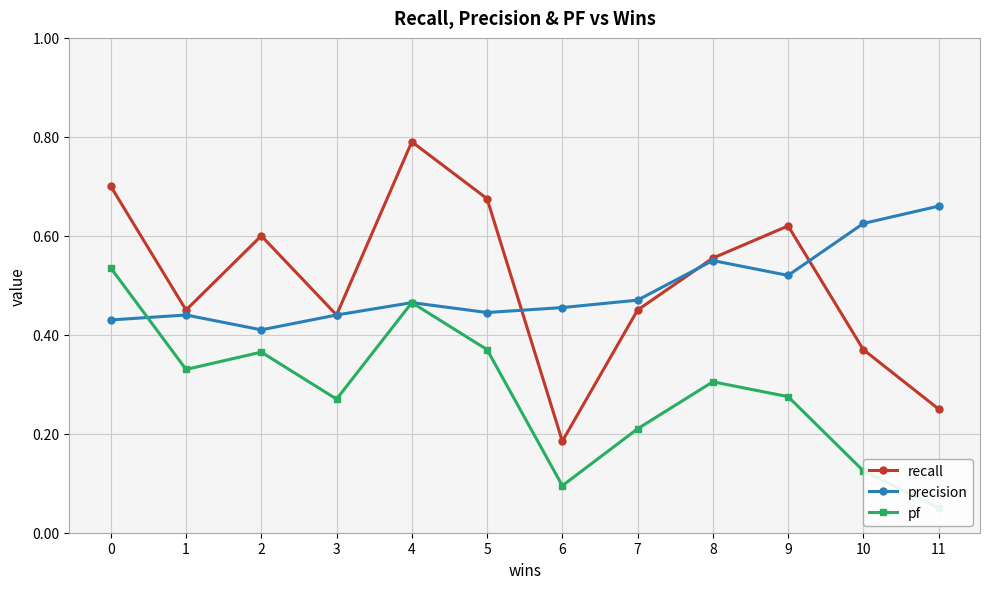

Reading left to right, extract all data points from this chart.

recall: 0=0.7	1=0.4	2=0.6	3=0.4	4=0.8	5=0.7	6=0.2	7=0.5	8=0.6	9=0.6	10=0.4	11=0.2
precision: 0=0.4	1=0.4	2=0.4	3=0.4	4=0.5	5=0.4	6=0.5	7=0.5	8=0.6	9=0.5	10=0.6	11=0.7
pf: 0=0.5	1=0.3	2=0.4	3=0.3	4=0.5	5=0.4	6=0.1	7=0.2	8=0.3	9=0.3	10=0.1	11=0.1